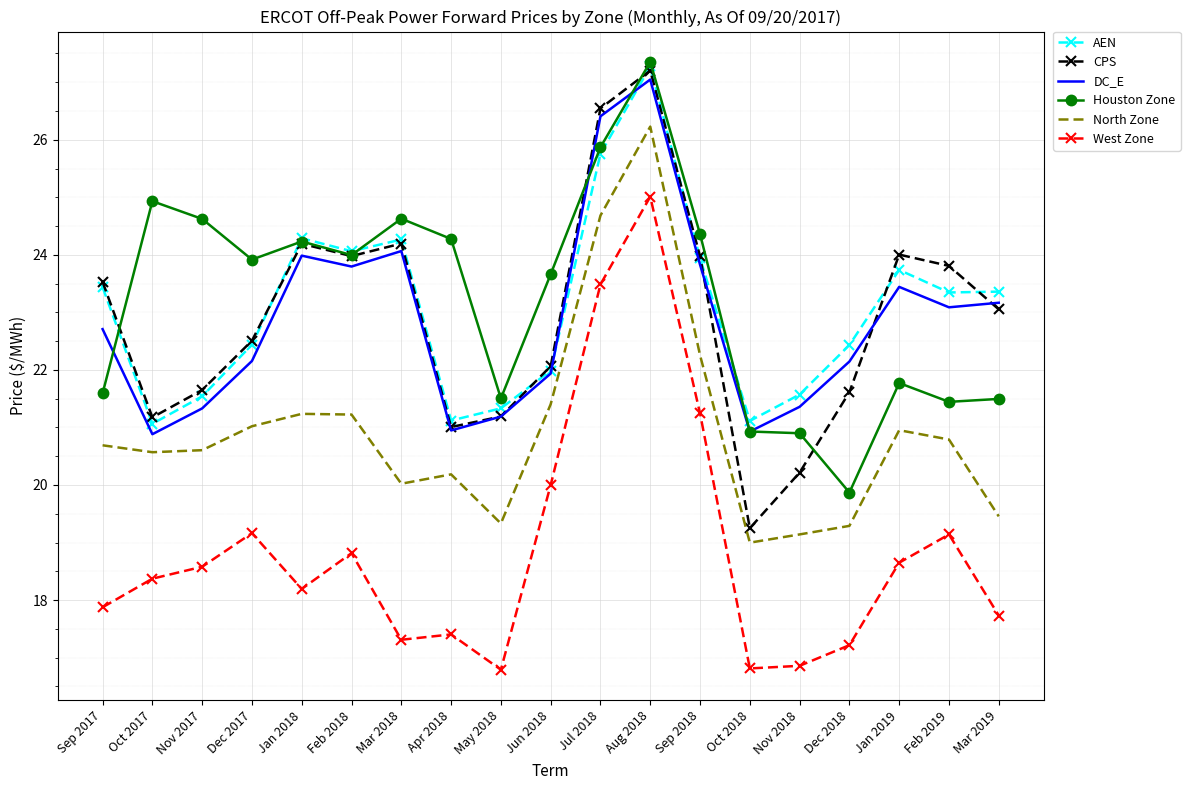

Read the DC_E value at Nov 2018.

21.4